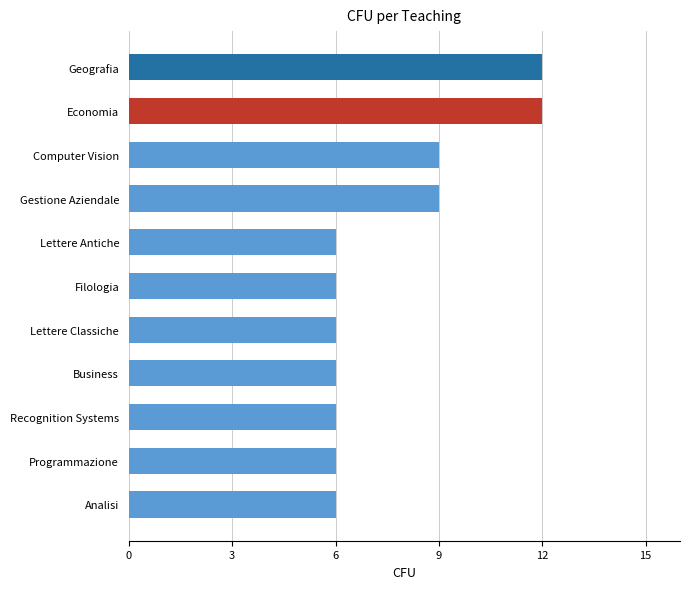

What is the difference between the maximum and minimum values?

6